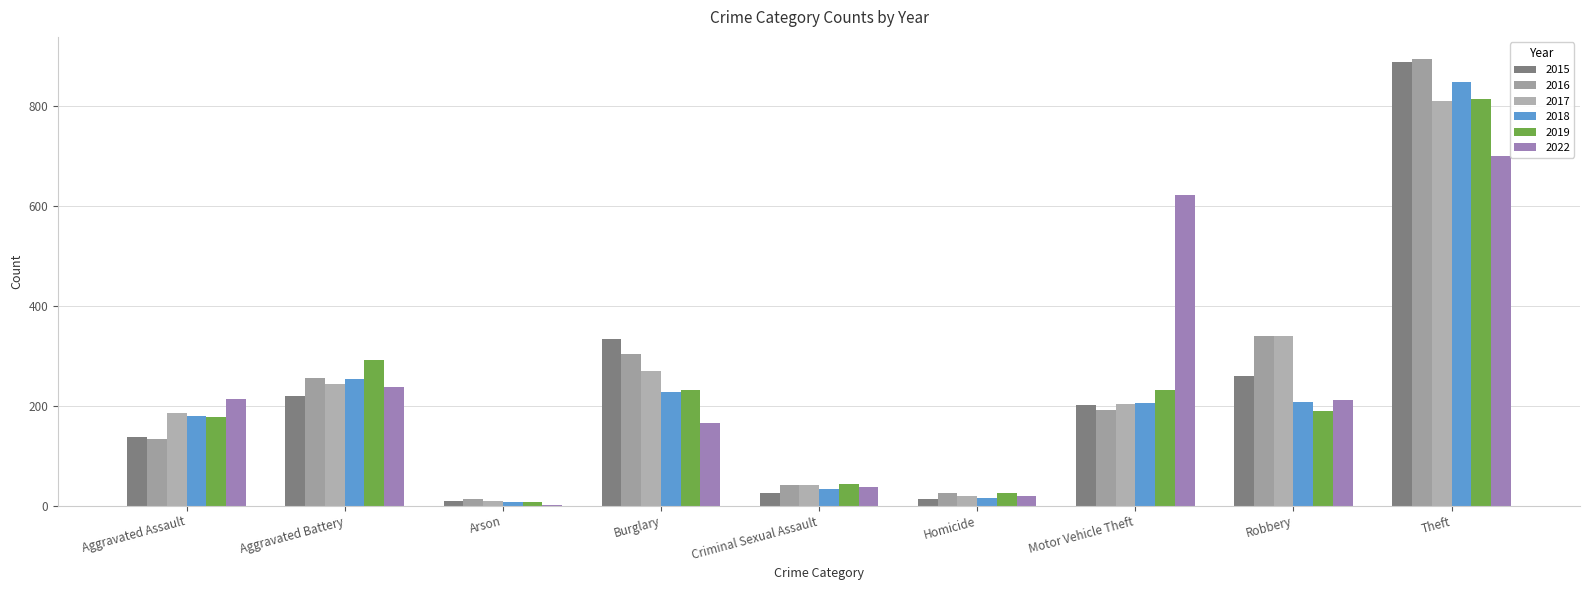

What is the label of the 3rd bar from the right?

Motor Vehicle Theft